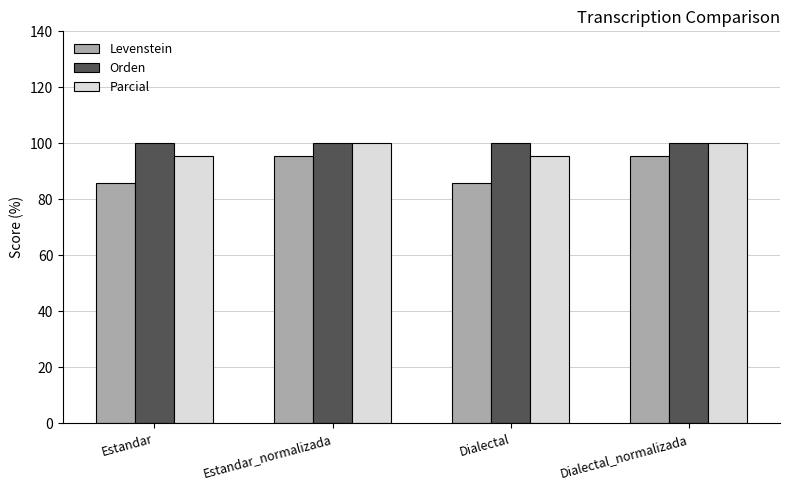

What is the label of the 3rd bar from the right?

Estandar_normalizada